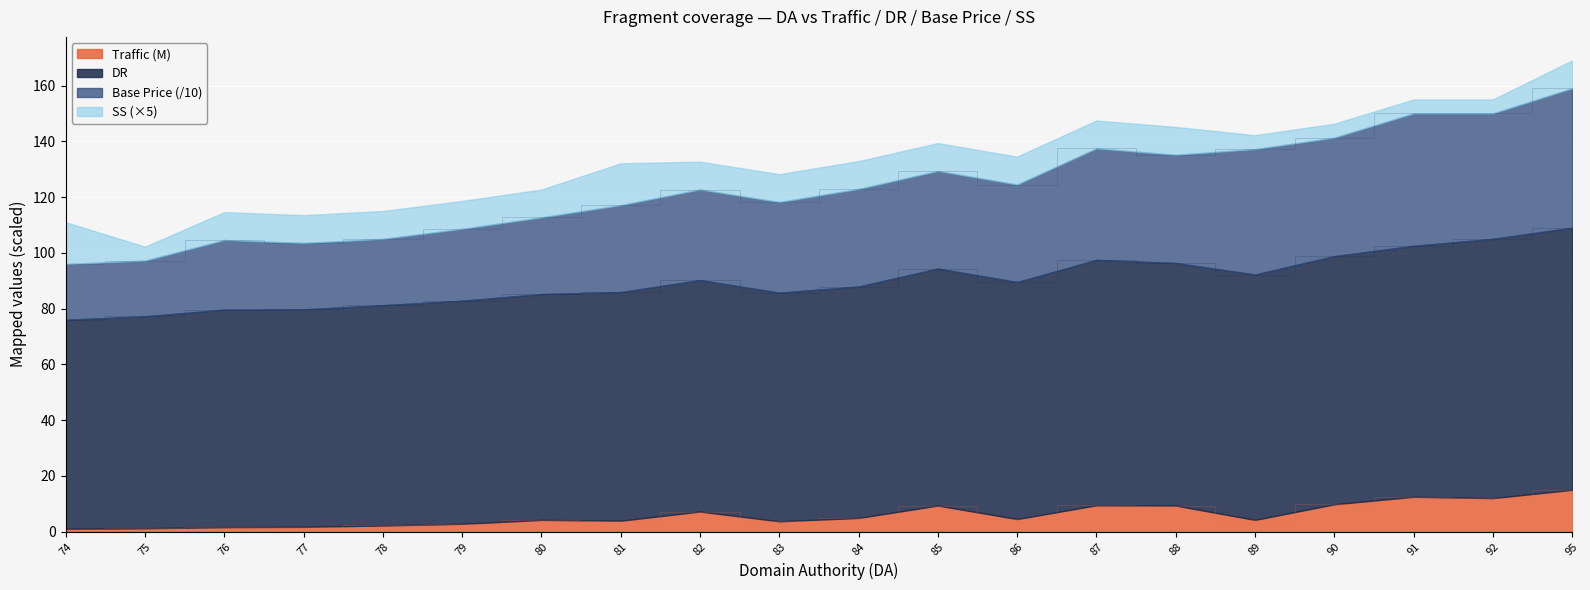

True or false: Traffic and DR cross at least once.

False